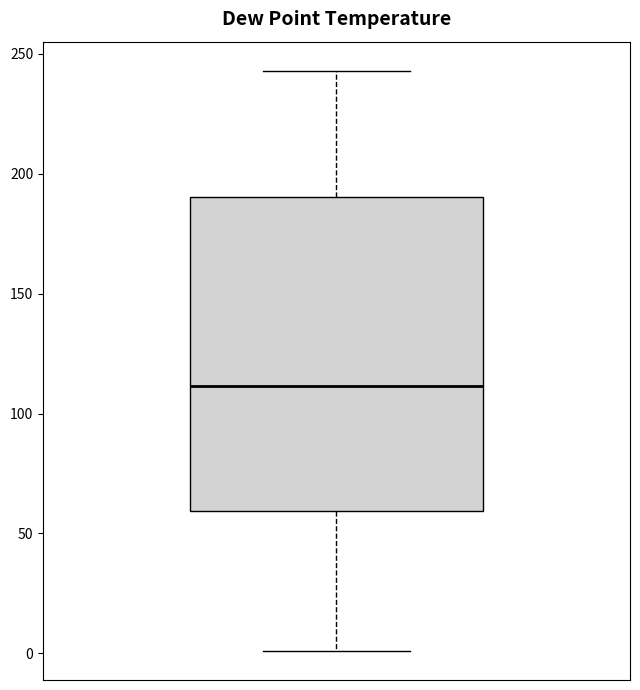

Read this box plot against the y-axis: the position of the median line, the range covered by the box, and the ends of both whiskers. The values are not printed on the chart, so give them approximately, as read against the axis.

median 110, box 60 to 190, whiskers 0 to 245